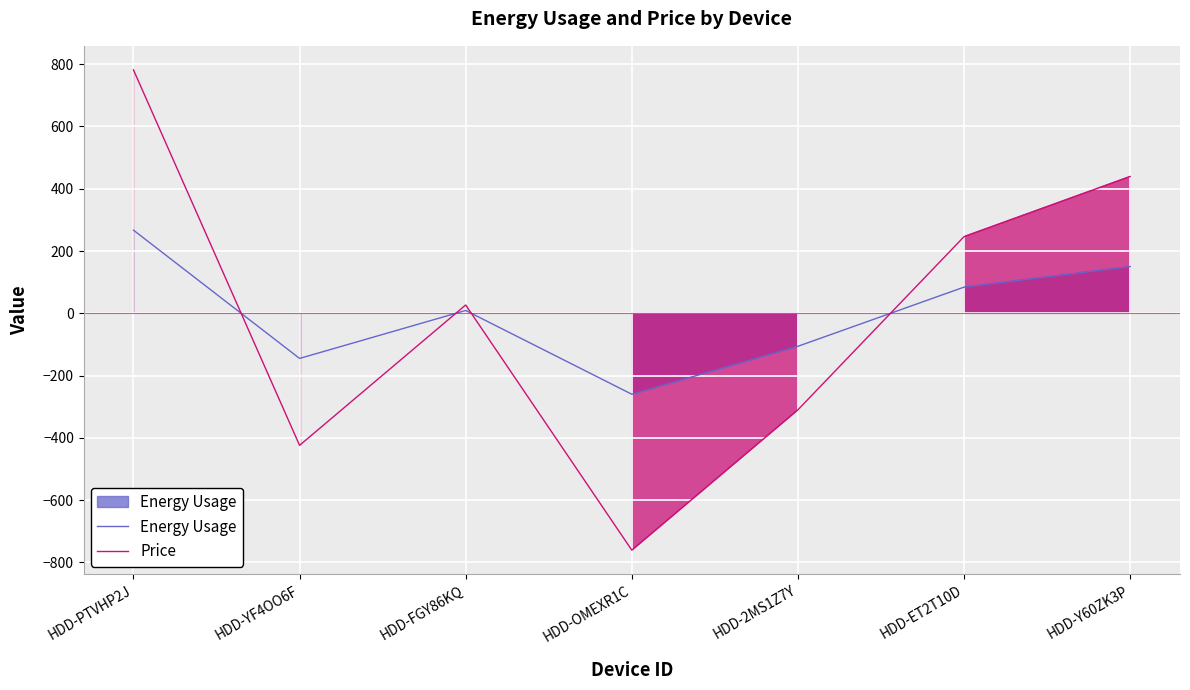

The value of Energy Usage at HDD-FGY86KQ is 9.1. True or false?

True